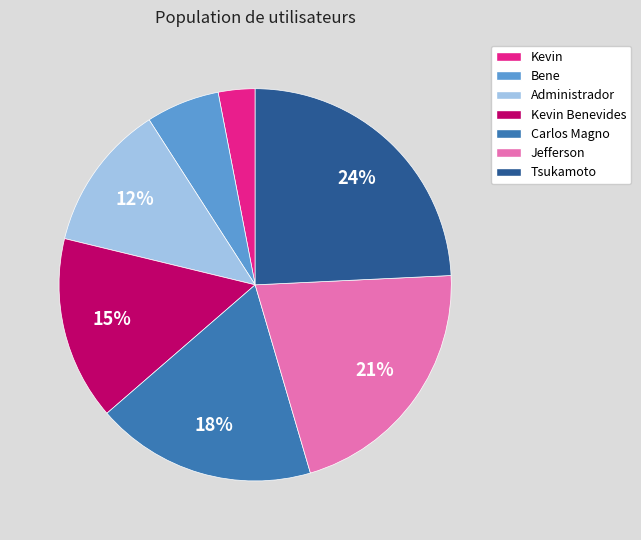

Does any single category account for the majority?

No